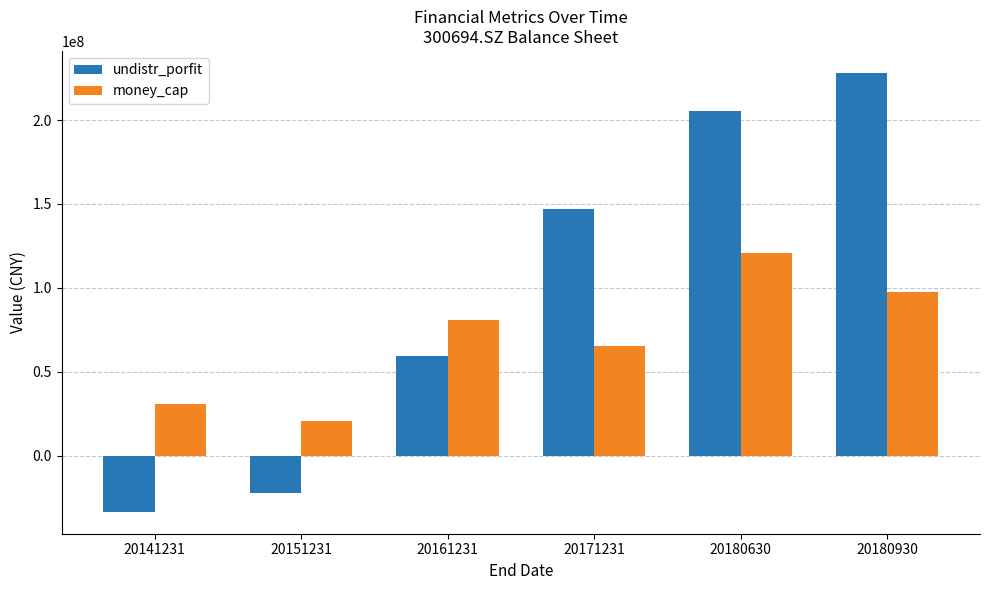

What is the sum of the undistr_porfit values at 20151231 and 20161231?

37492536.0